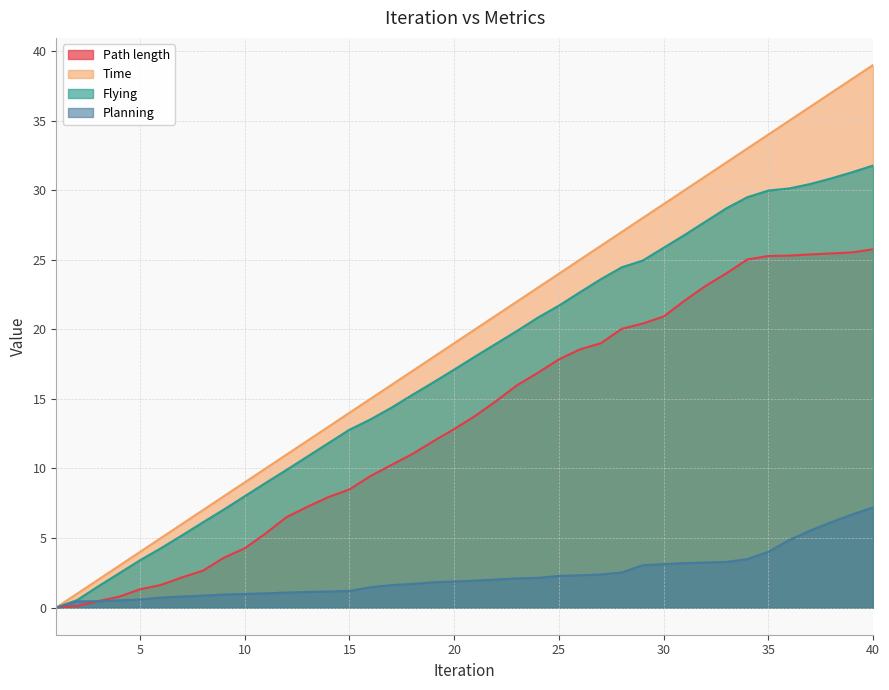

True or false: Flying has more than 1 interior local peaks.

False